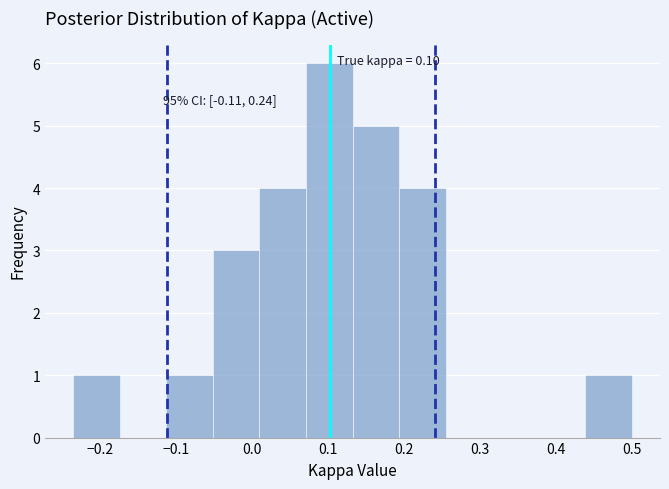

Over which range of the x-axis is the bar tallest?

0.07 to 0.13